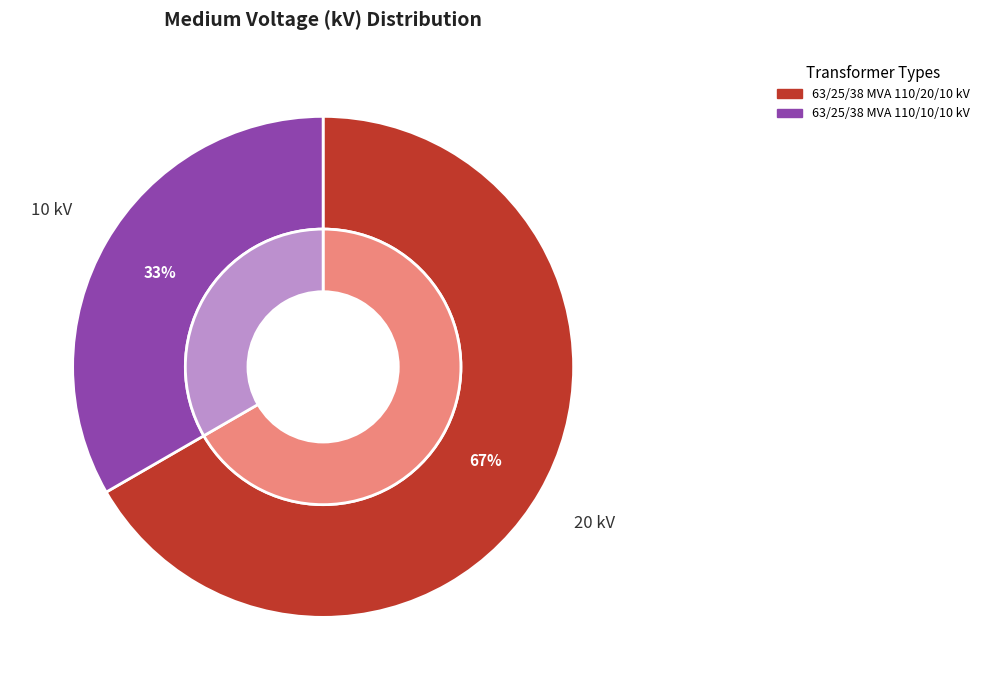

Rank the categories by value from highest to lowest.

63/25/38 MVA 110/20/10 kV, 63/25/38 MVA 110/10/10 kV